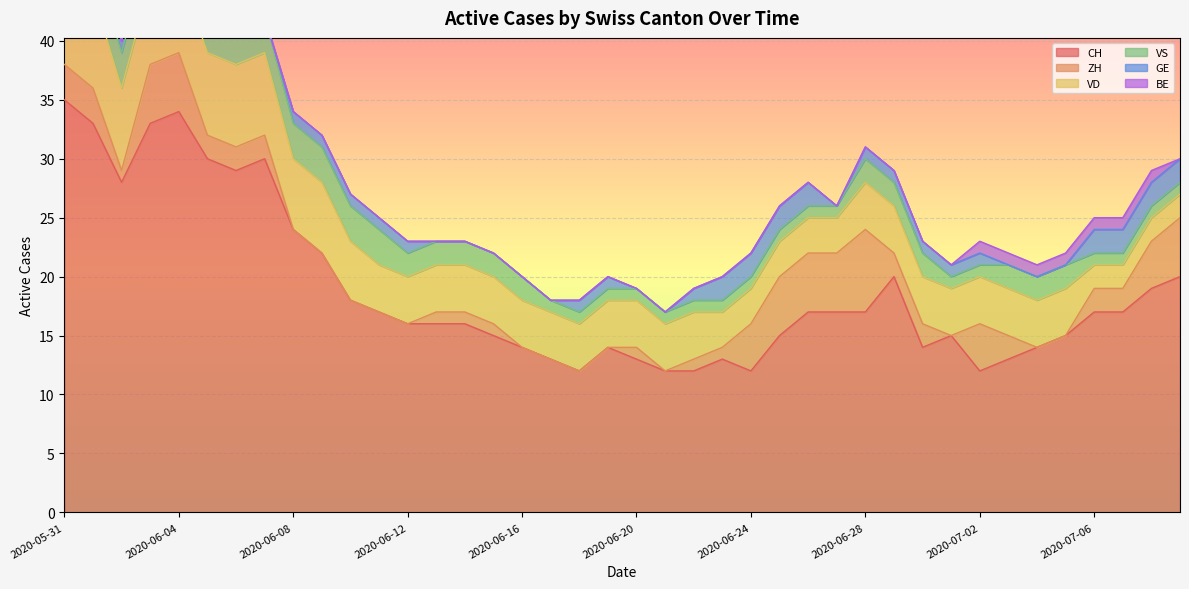

What is the maximum value for ZH?

7